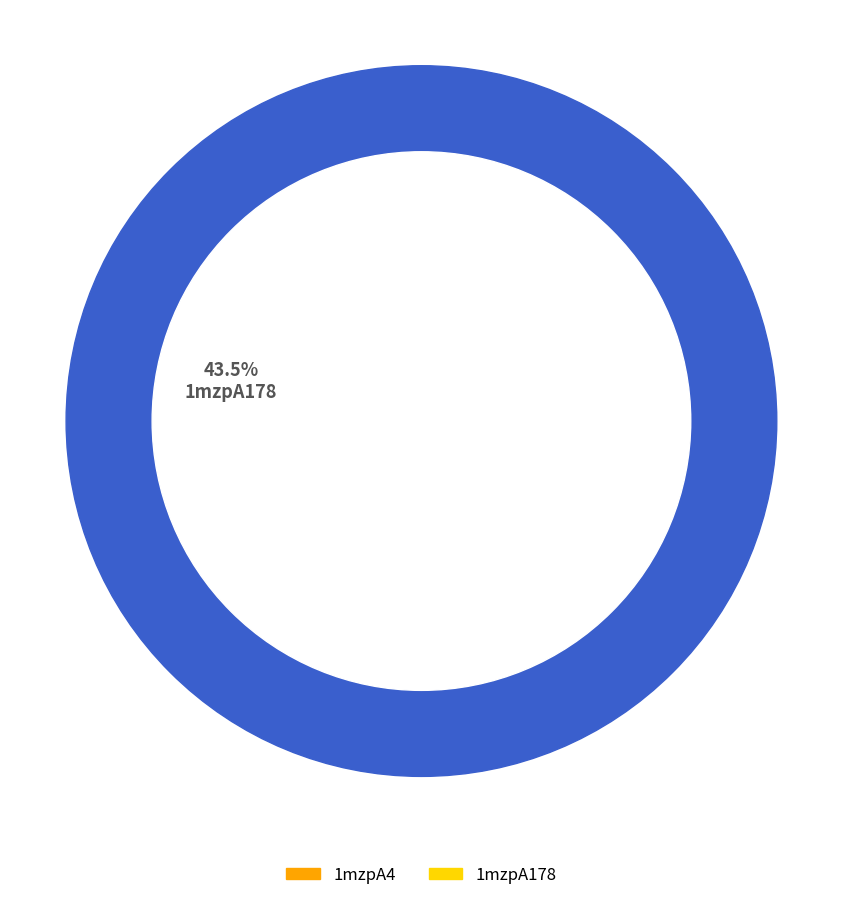

Does any single category account for the majority?

Yes